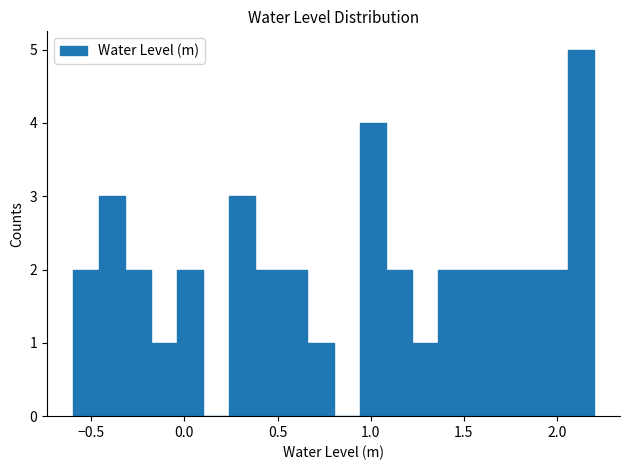

Around what value on the x-axis is the tallest bar? Give the approximate position of its centre, as read against the axis.

2.15